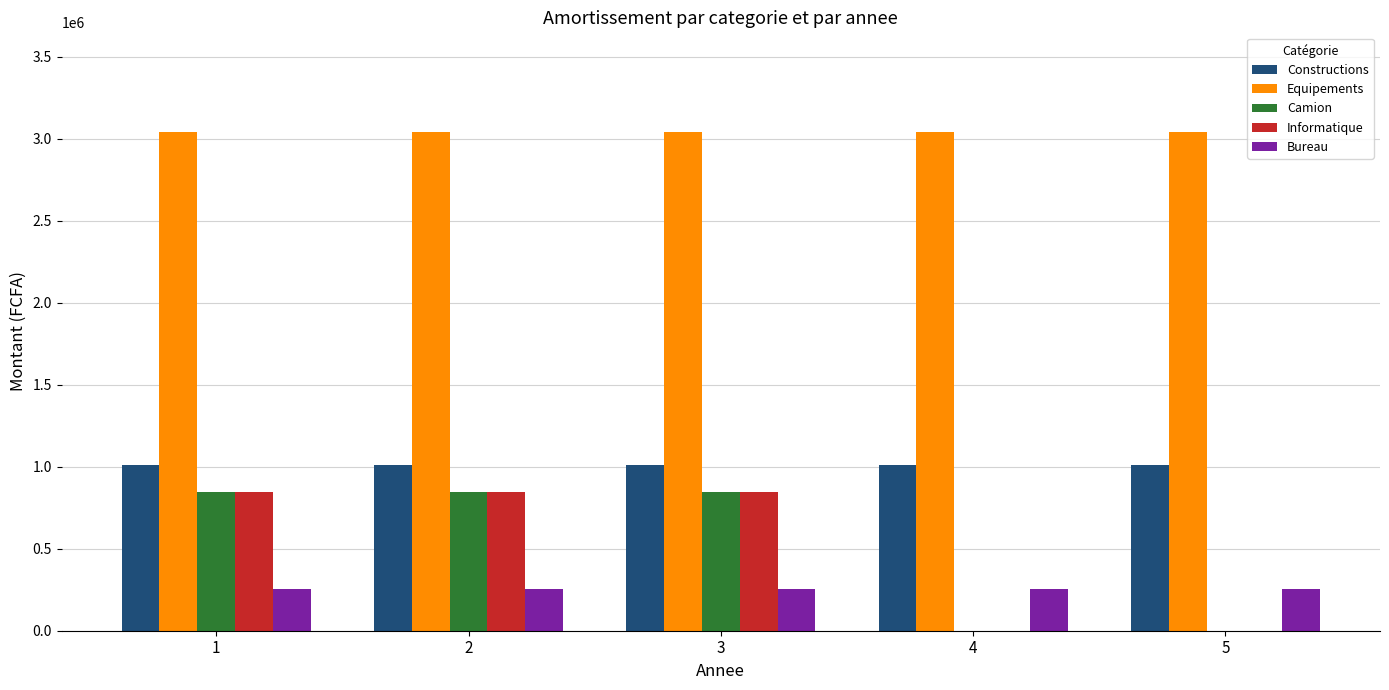

What is the total value across all series at 3?

5994901.6